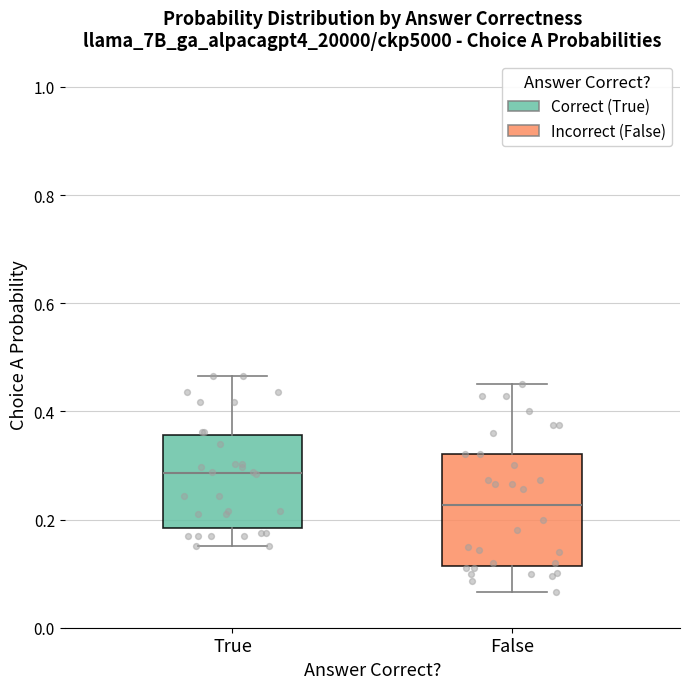

Reading left to right, read every box against the y-axis: the position of its median line, the range the box covers, and the ends of its whiskers. The values are not printed on the chart, so give them approximately, as read against the axis.

True: median 0.28, box 0.18 to 0.36, whiskers 0.16 to 0.46
False: median 0.22, box 0.12 to 0.32, whiskers 0.06 to 0.46